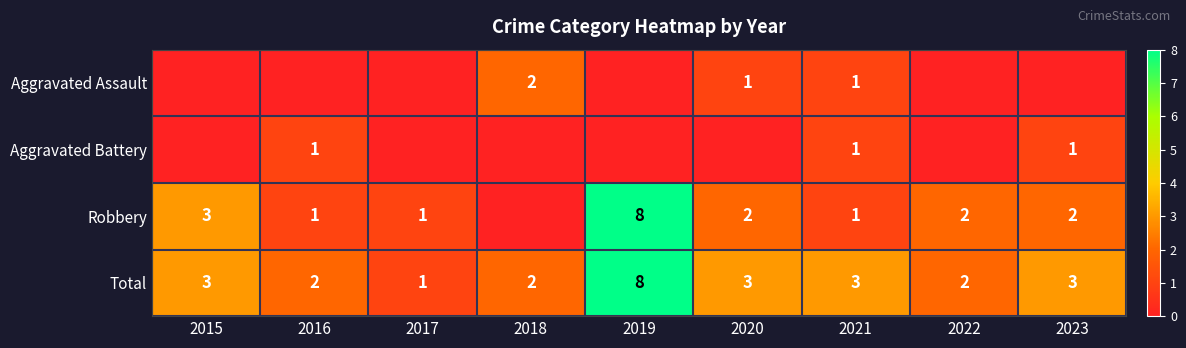

At which category is the sum across all series the highest?

2019